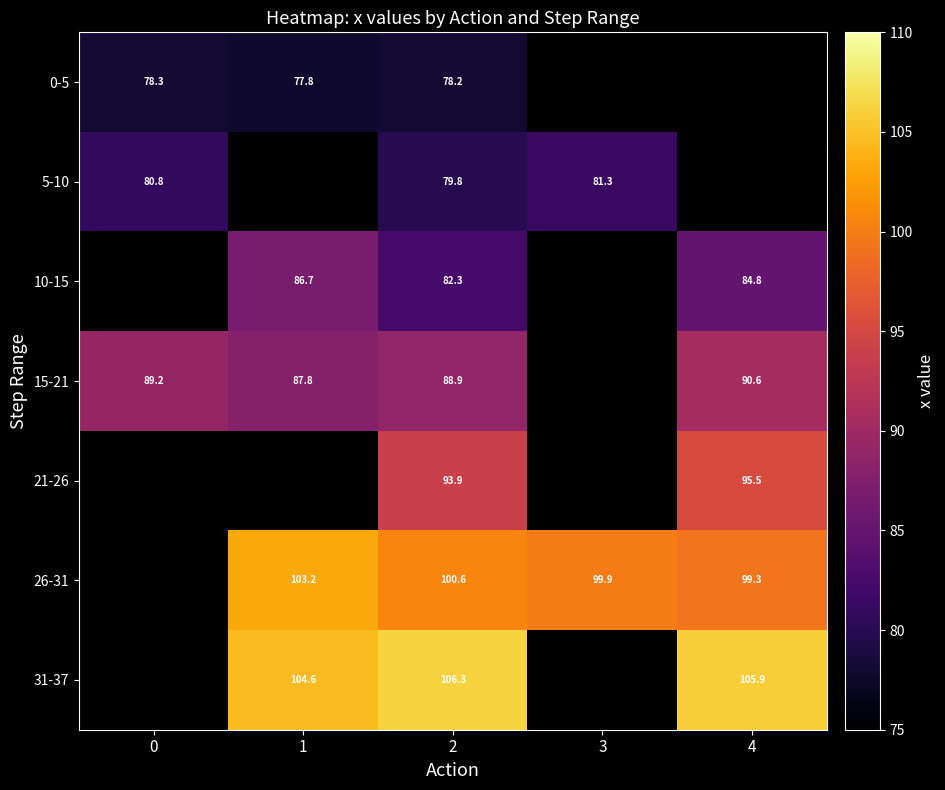

Is the value of 15-21 at 0 greater than the value of 26-31 at 3?

No